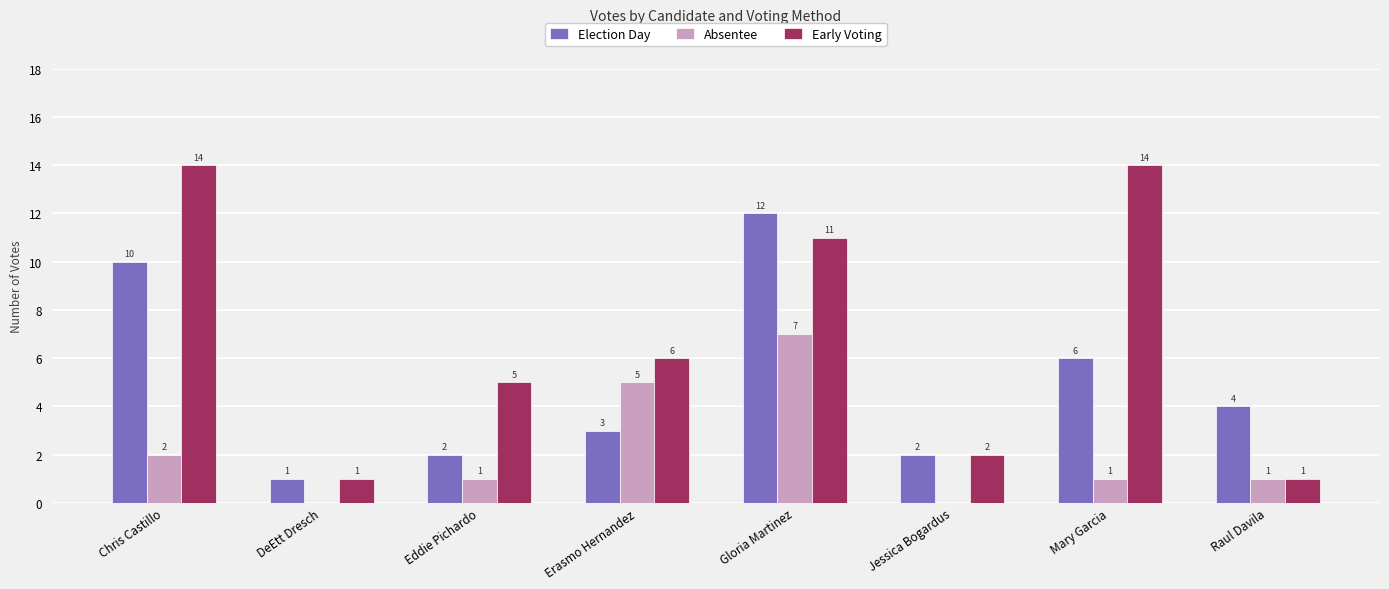

What is the sum of the Early Voting values at Chris Castillo and Jessica Bogardus?

16